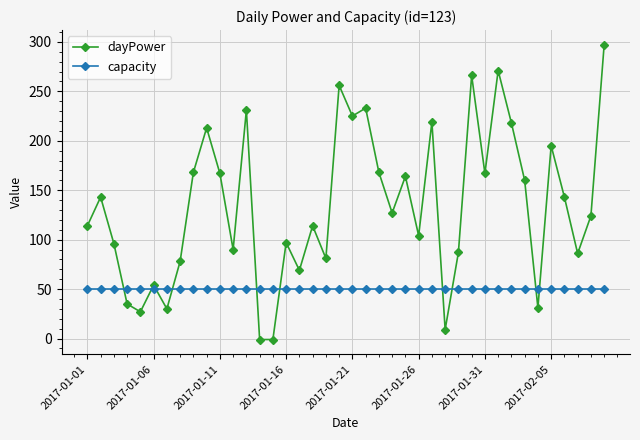

Which series has the widest spread of values?

dayPower